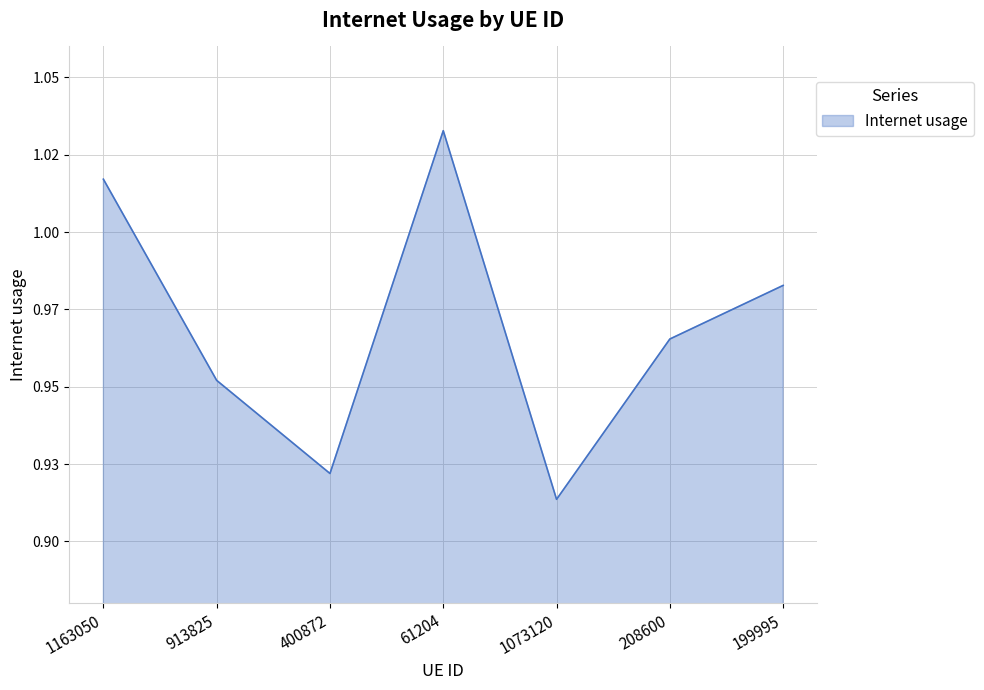

Rank the categories by value from lowest to highest.

1073120, 400872, 913825, 208600, 199995, 1163050, 61204